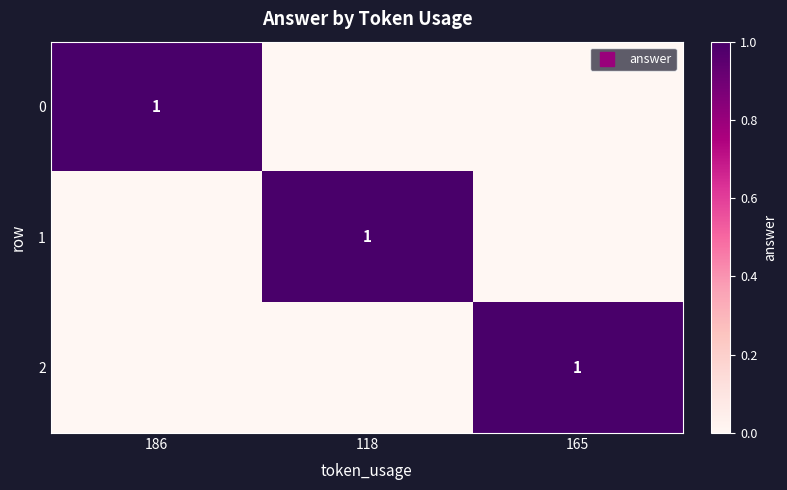

At 118, list the series in order from smallest to largest.

0, 2, 1